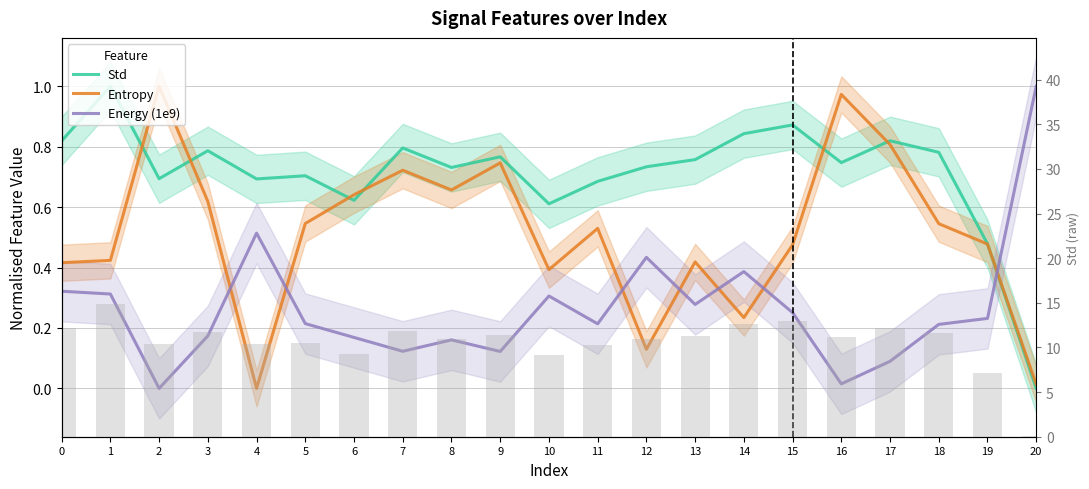

What is the maximum value shown in the chart?

1.0